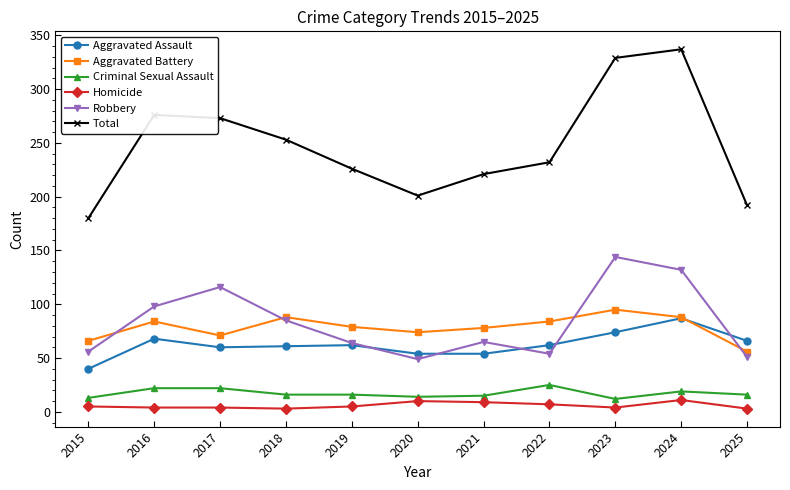

What is the maximum value shown in the chart?

337